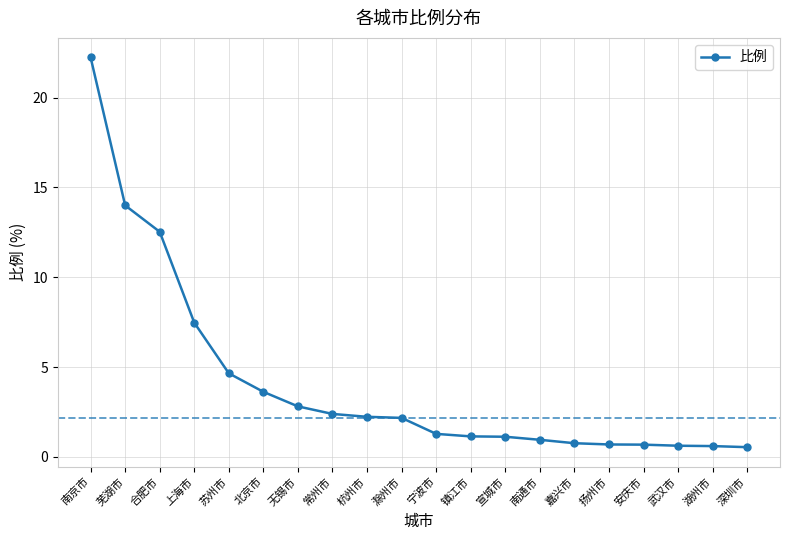

What is the smallest value displayed?

0.5